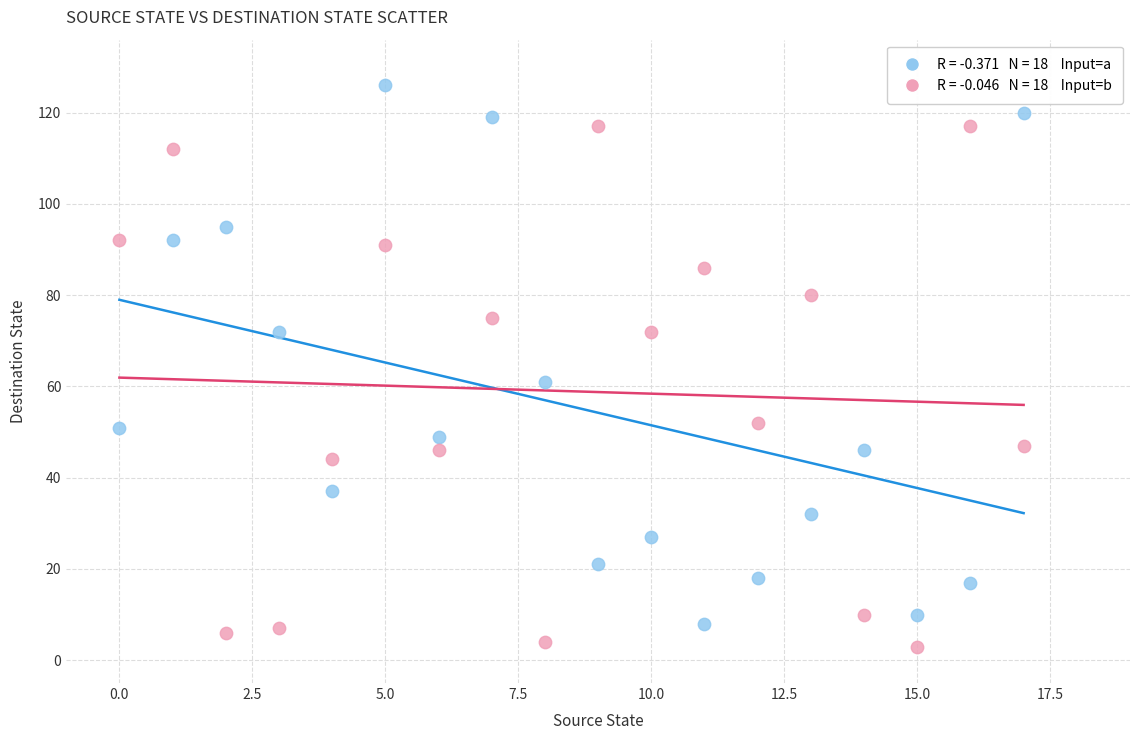

Across all series, what Y value is closest to 64?

61